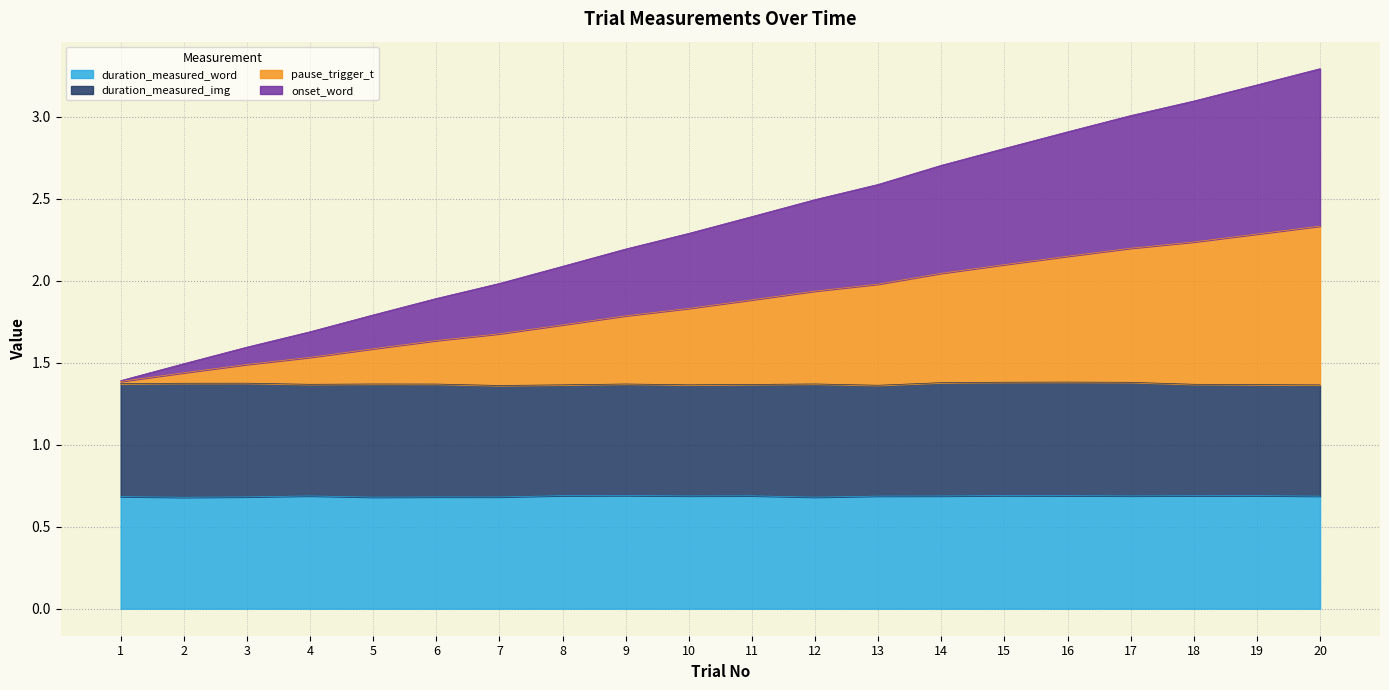

True or false: duration_measured_word has a value of 0.7 at 1.

True